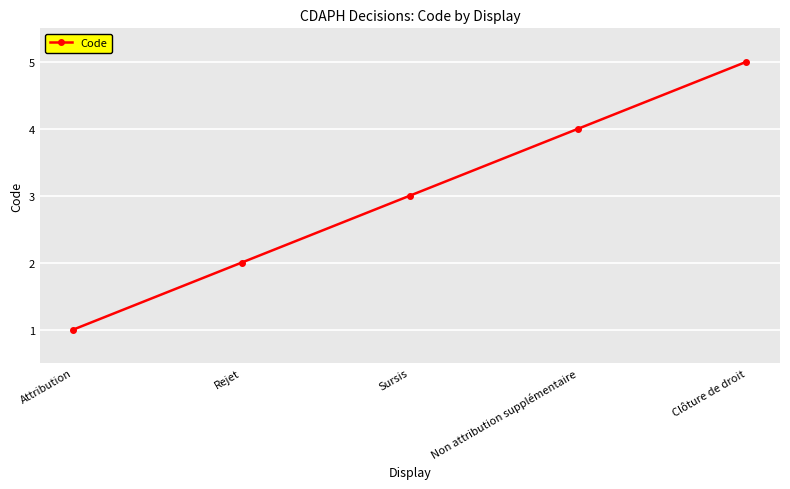

Which has a higher value, Clôture de droit or Non attribution supplémentaire?

Clôture de droit